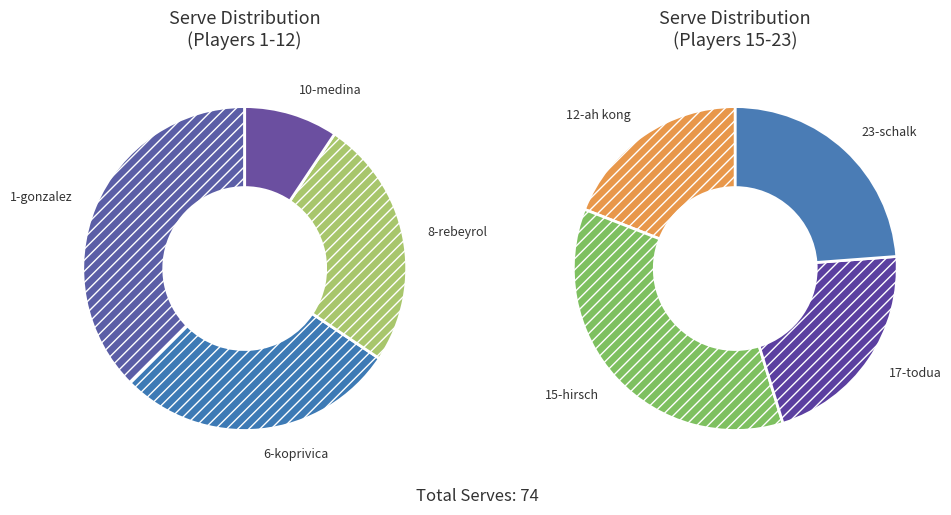

To the nearest percent, what portion does 23-schalk represent?

14%